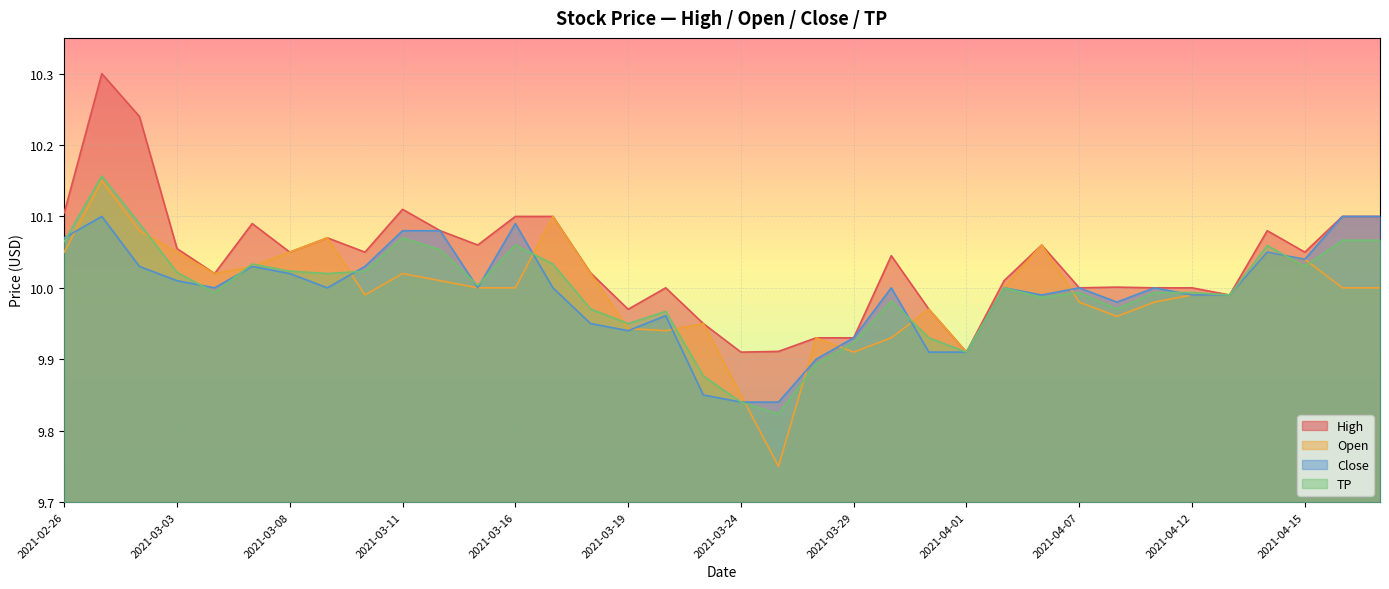

Does the chart display data point markers on the line(s)?

No